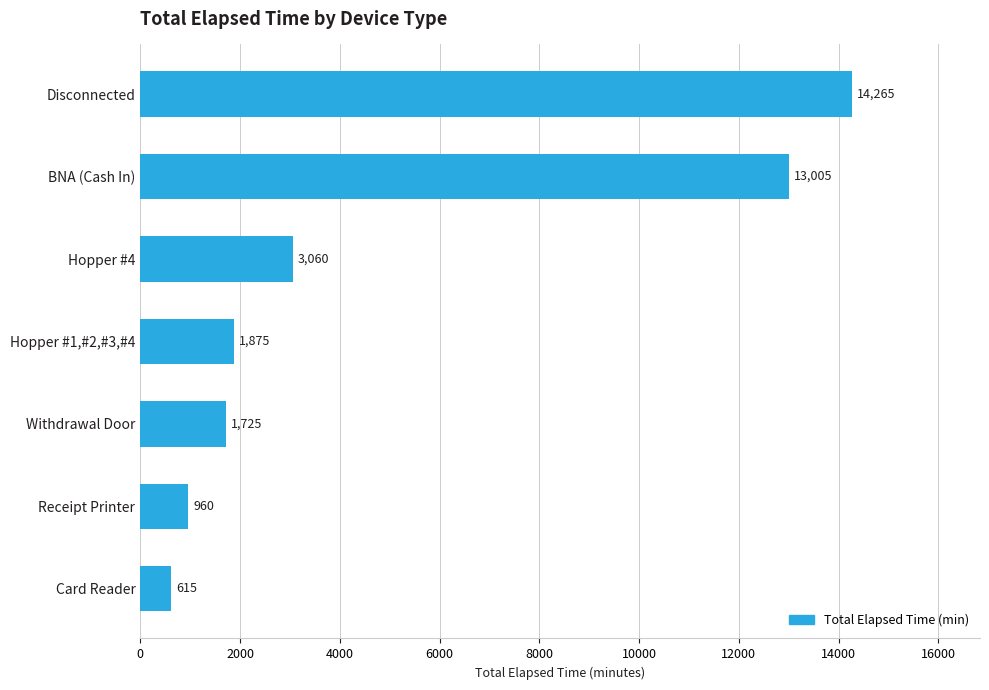

List the labels in order of value, smallest first.

Card Reader, Receipt Printer, Withdrawal Door, Hopper #1,#2,#3,#4, Hopper #4, BNA (Cash In), Disconnected